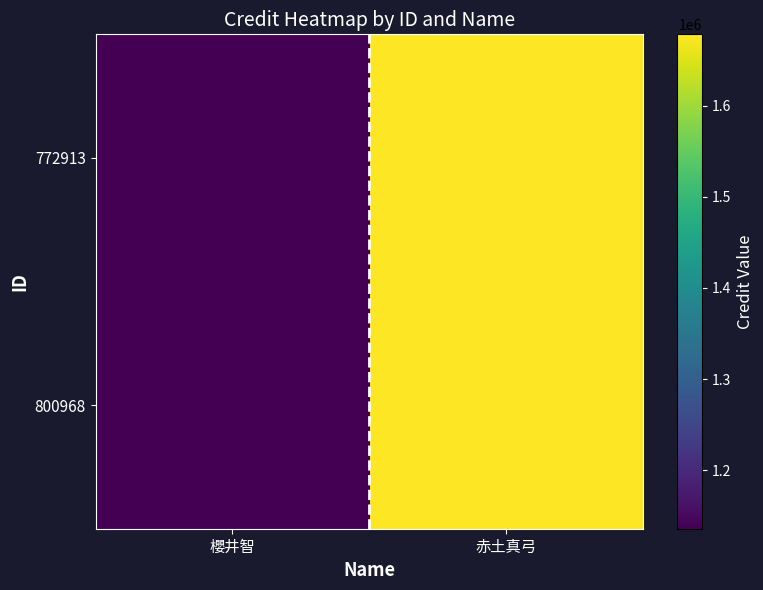

At which category is the sum across all series the highest?

赤土真弓